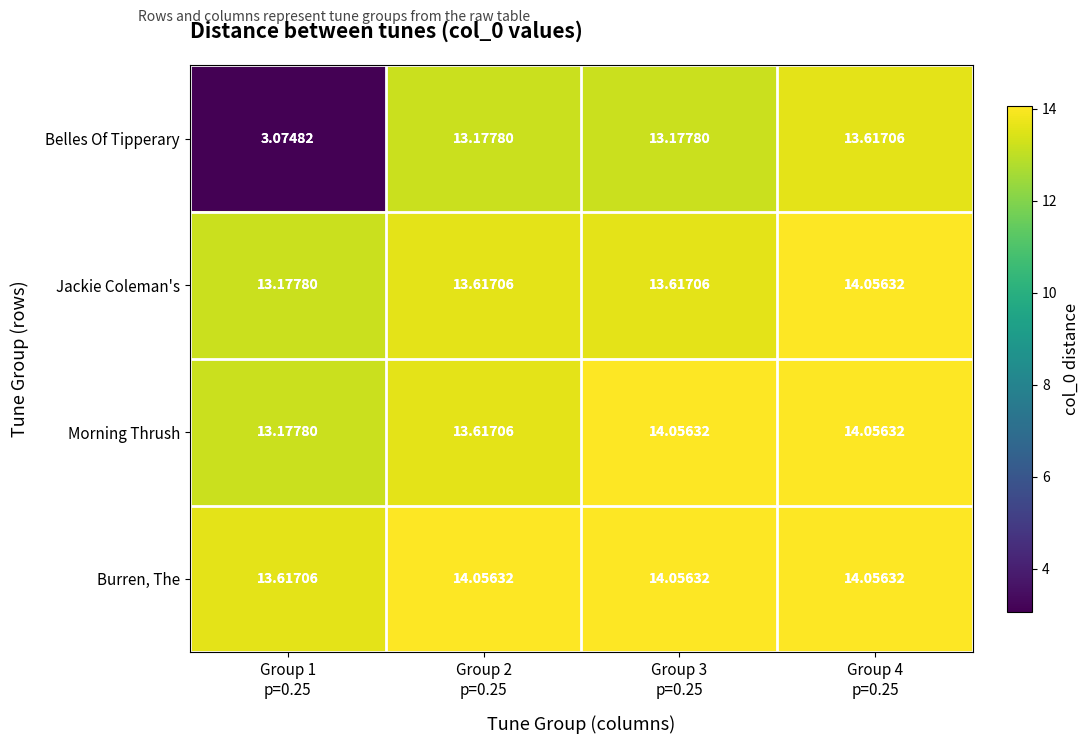

Which series has the largest range (max minus min)?

Belles Of Tipperary